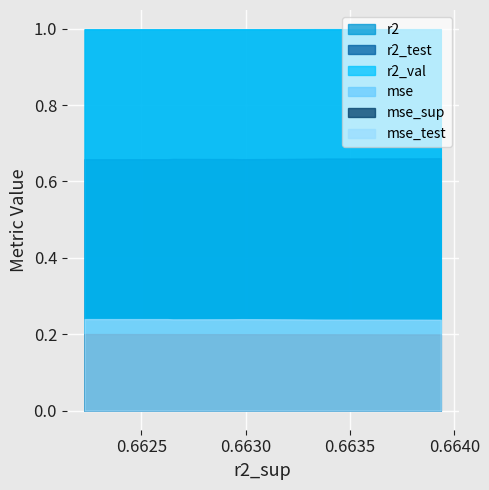

True or false: r2_test and r2_val cross at least once.

False